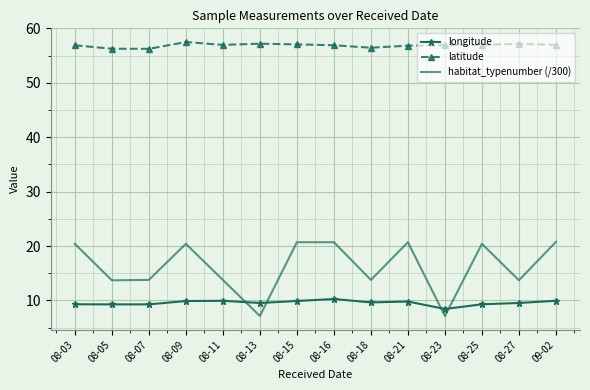

What is the difference between the latitude values at 08-16 and 08-13?

0.3